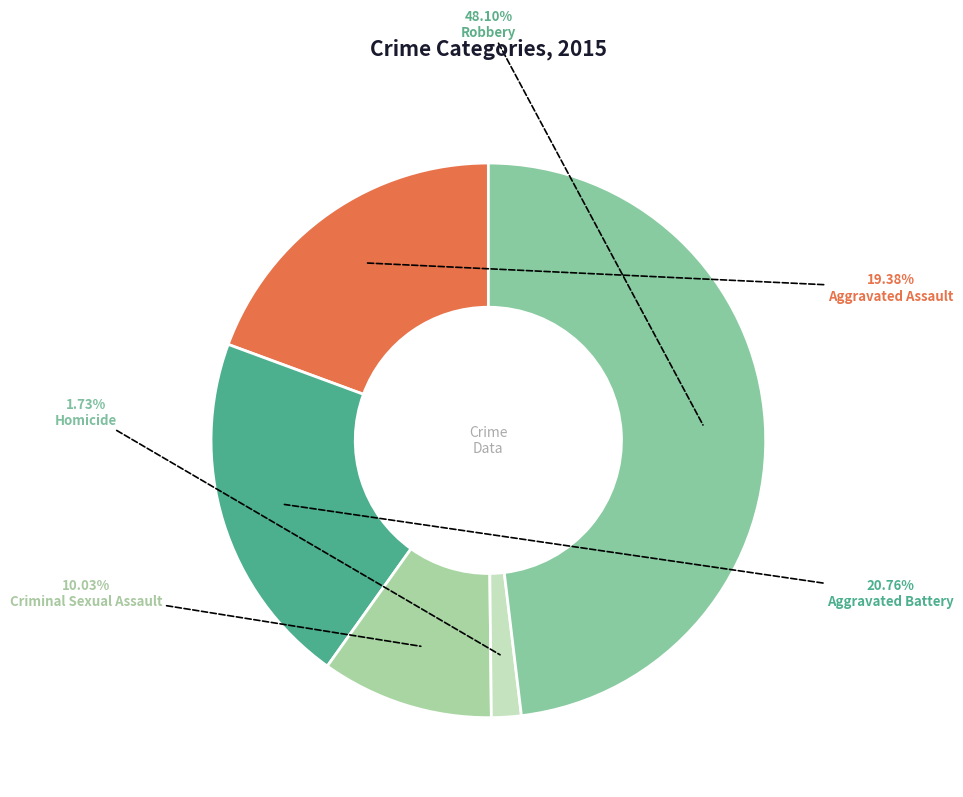

Which slice is the largest?

Robbery